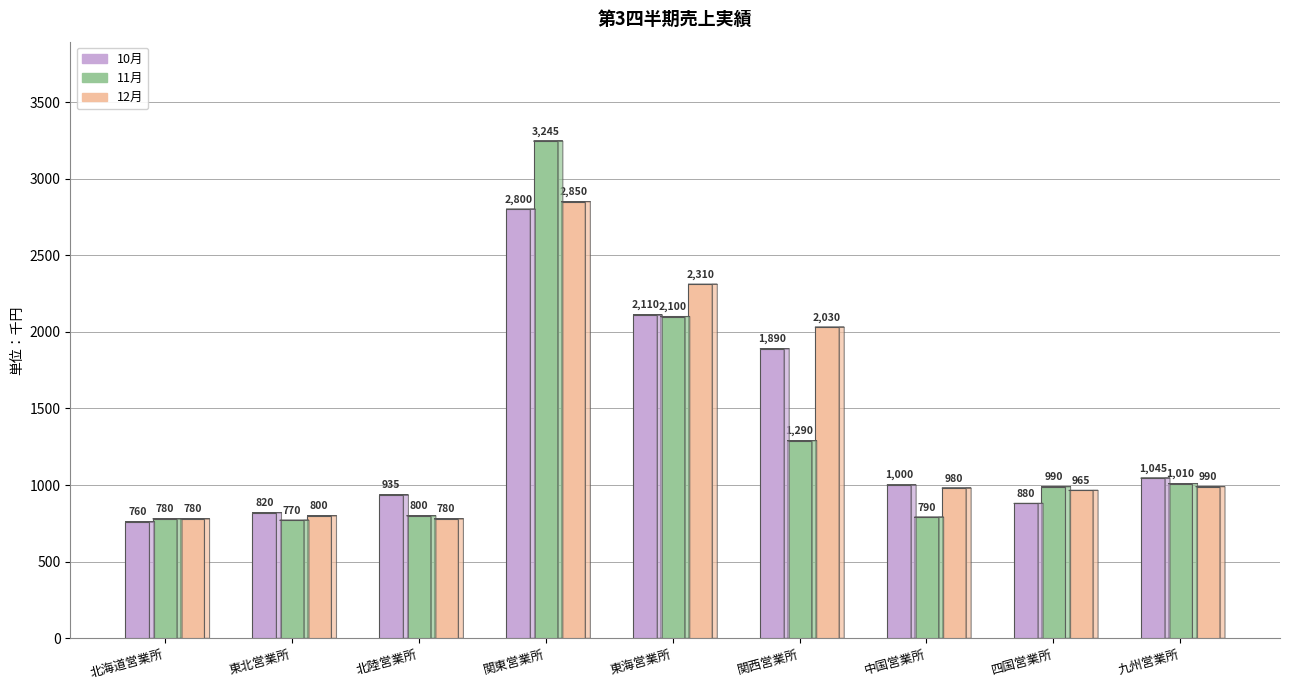

List the series in order of their overall mean, lowest first.

11月, 10月, 12月